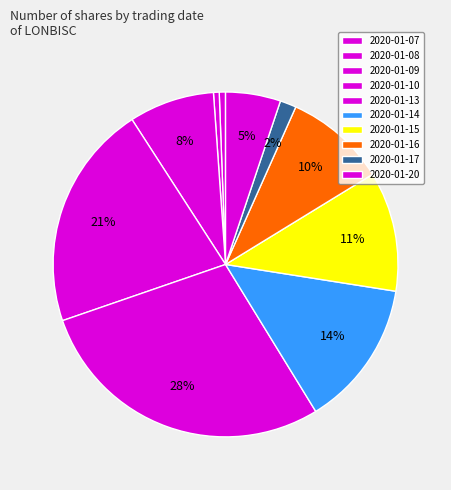

How much of the chart is everything except 2020-01-10?

78.8%